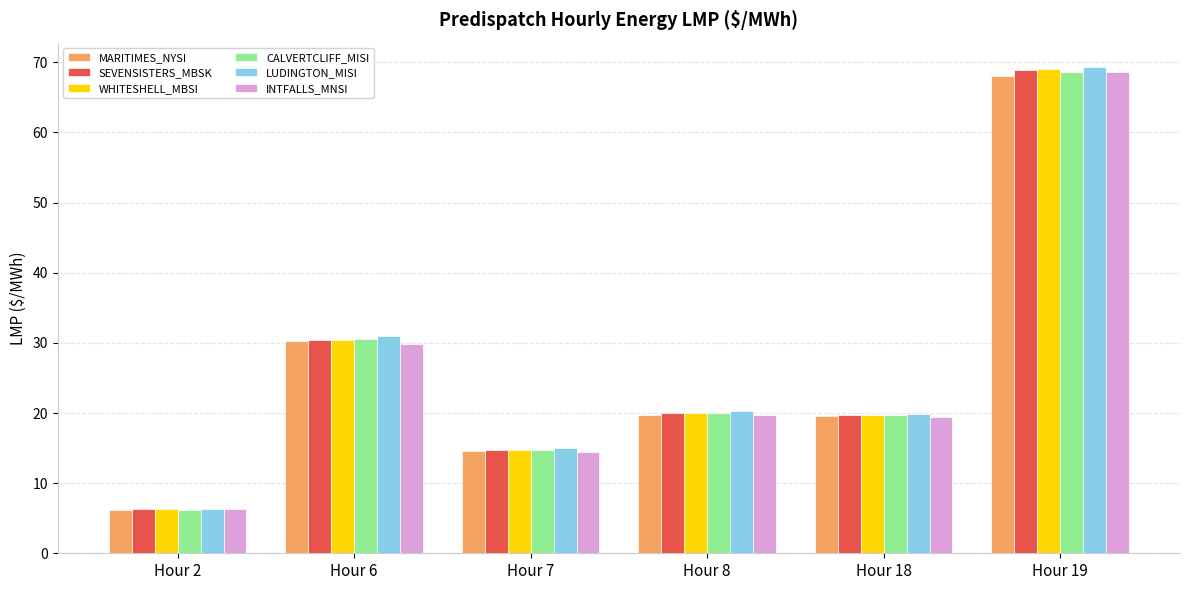

What is the value of the INTFALLS_MNSI bar at the 2nd from the left?

29.9